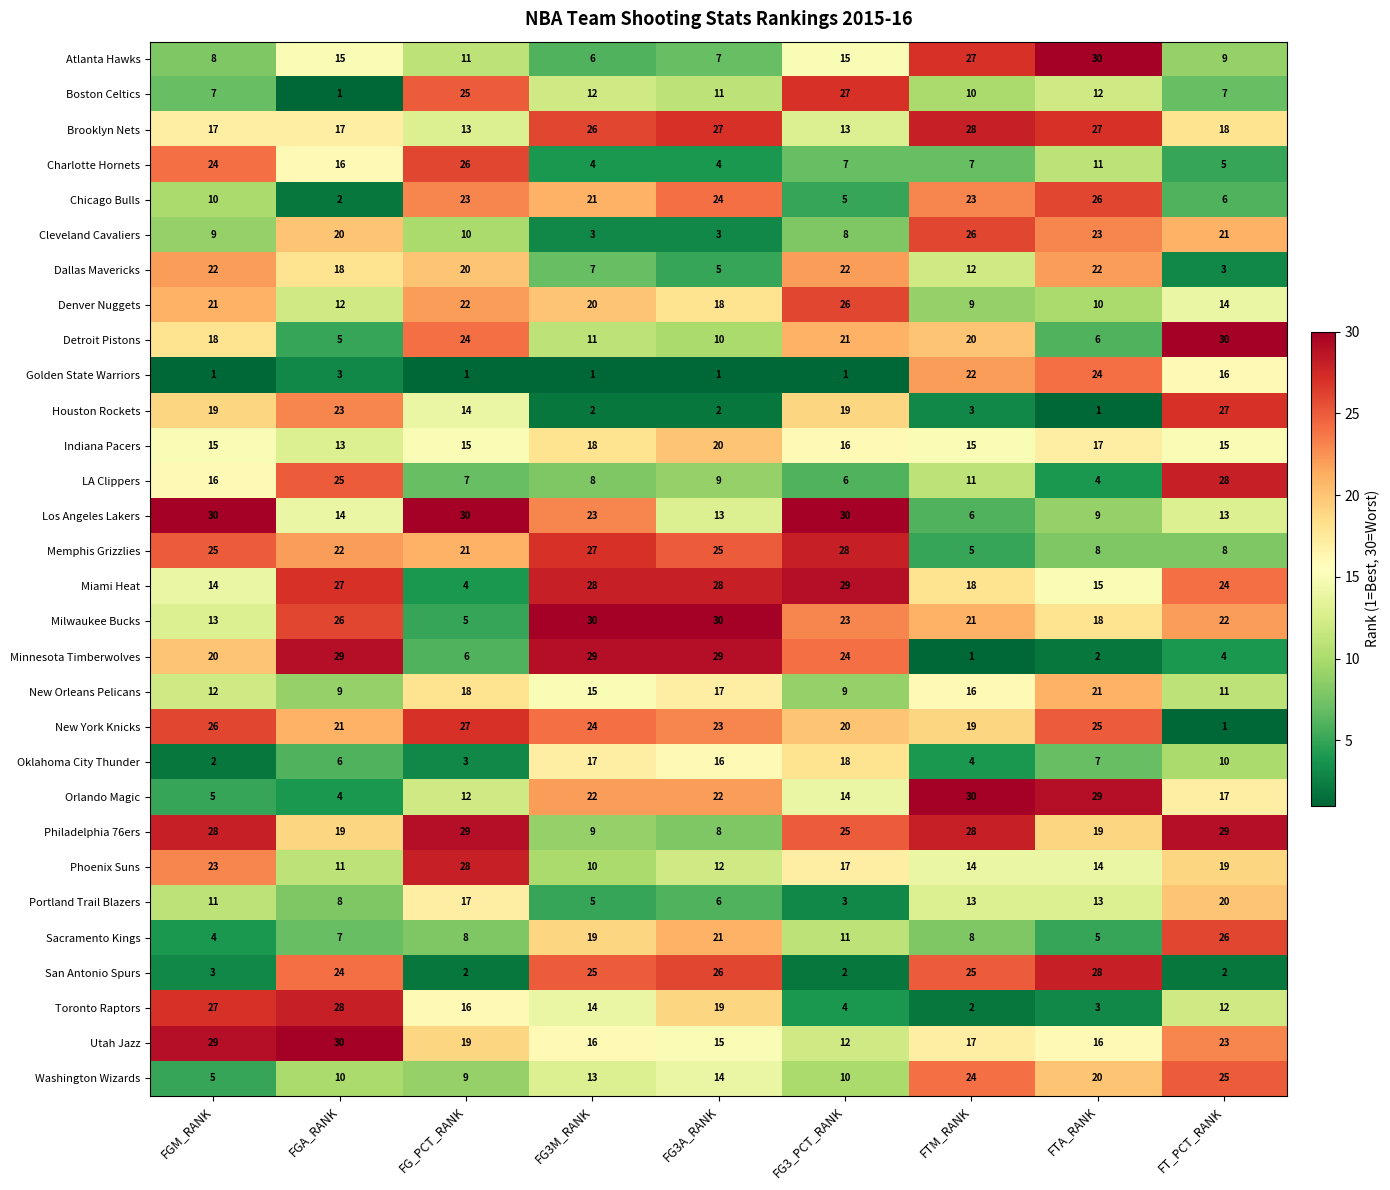

At which label does Boston Celtics first exceed 11?

FG_PCT_RANK